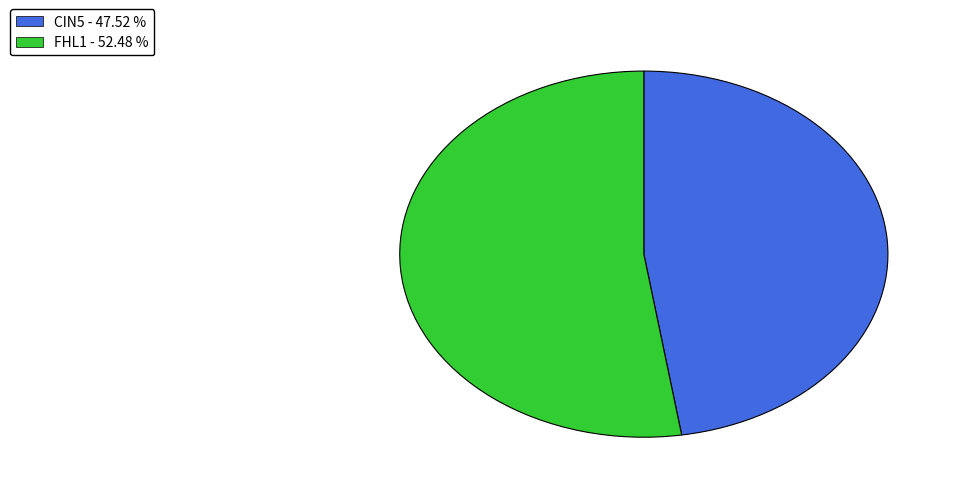

How many segments does this pie chart have?

2